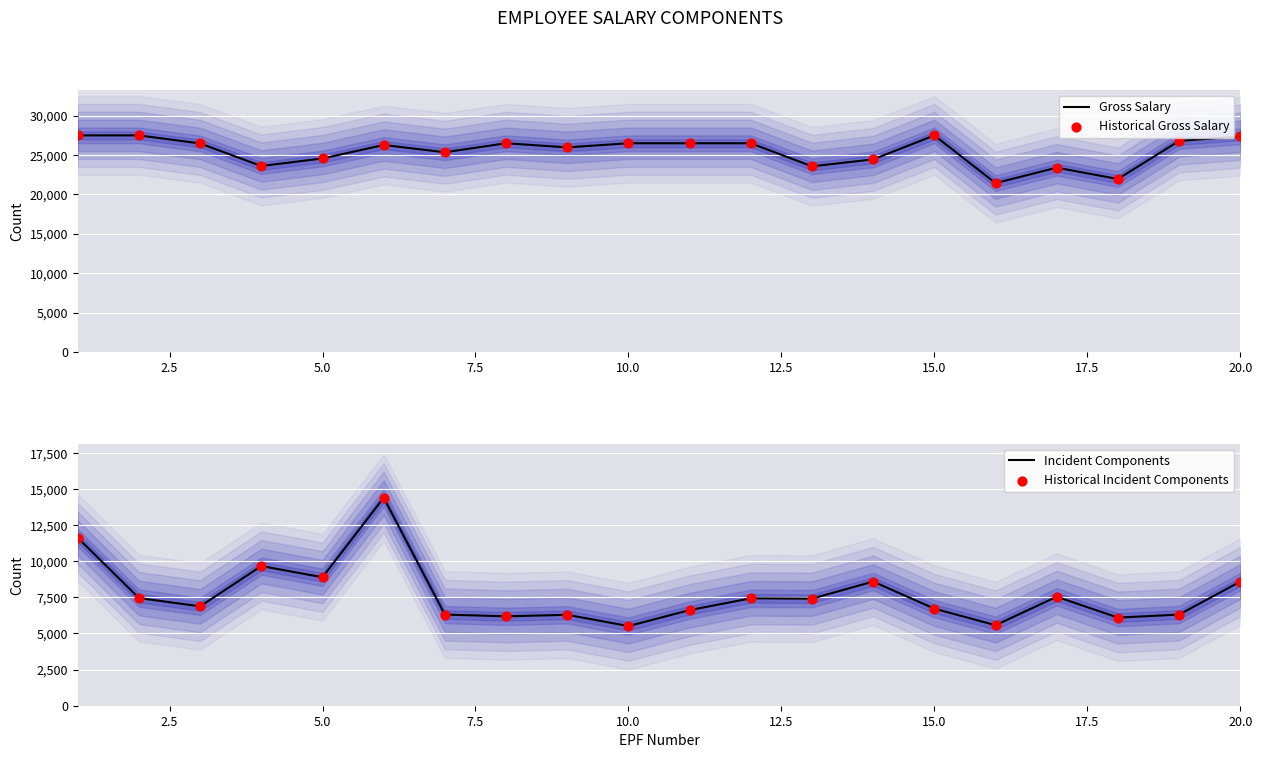

At how many categories does at least one series exceed 25598?

12